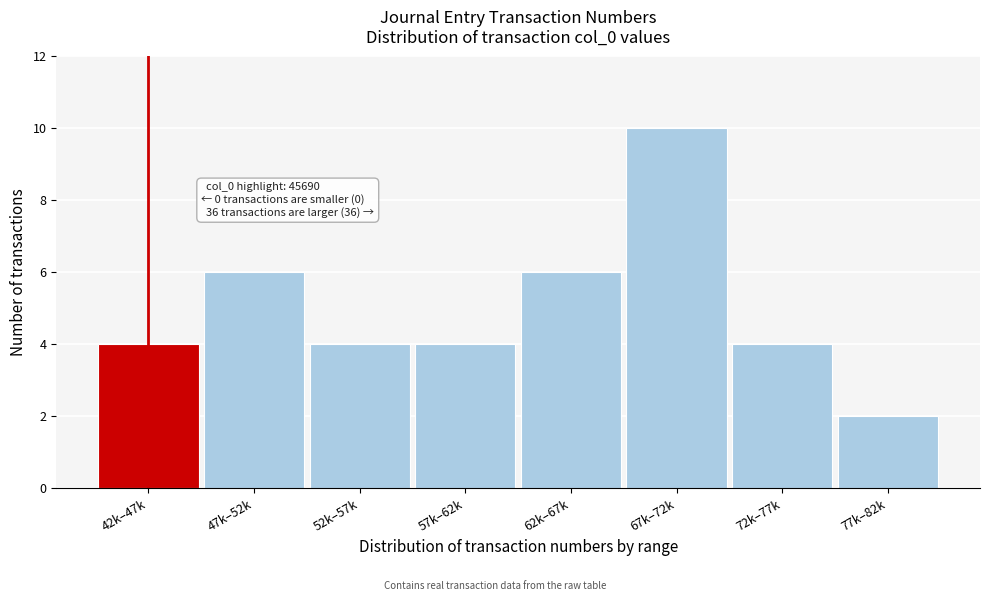

Reading left to right, extract all data points from this chart.

4	6	4	4	6	10	4	2